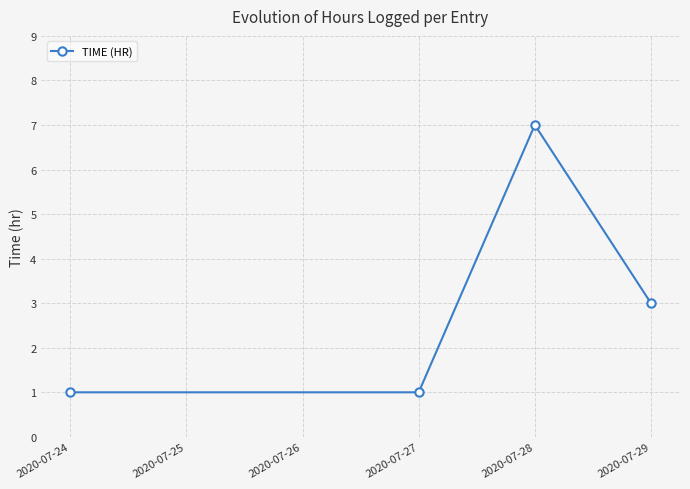

What is the difference between the maximum and minimum values?

6